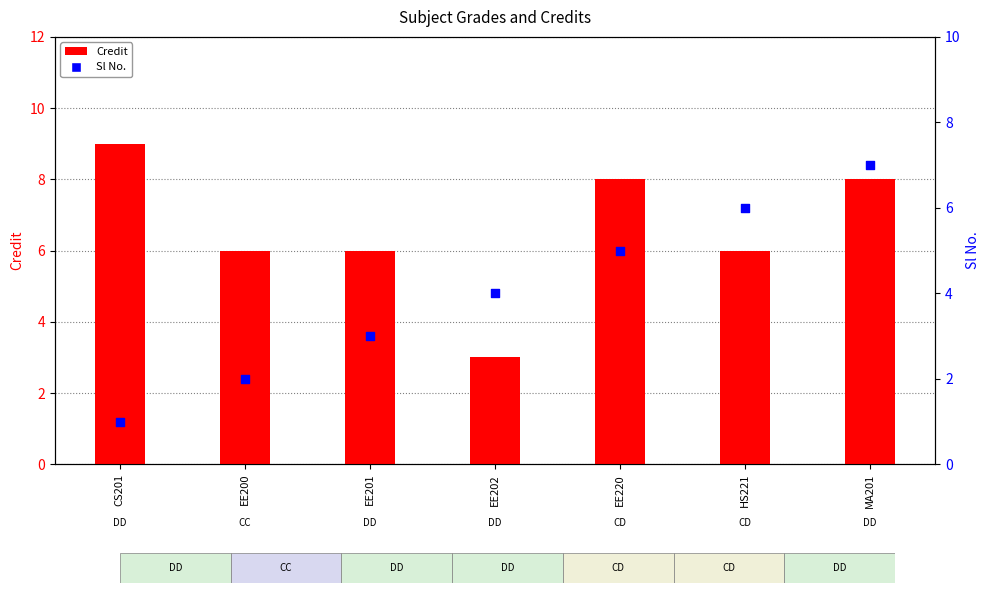

What are all the series names shown in the legend?

Credit, Sl No.